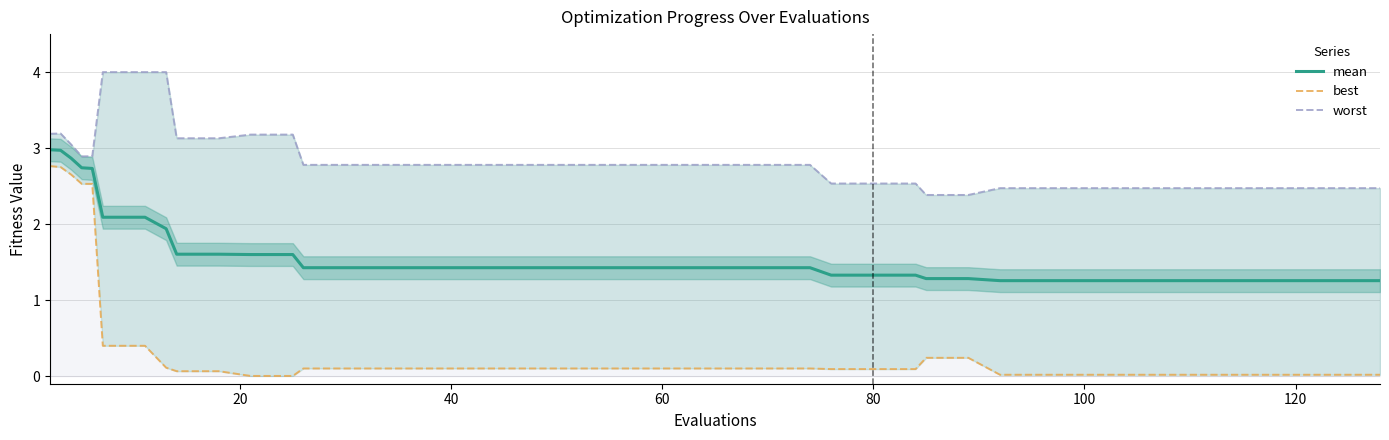

Reading left to right, what are all the values shown in this chart?

mean: 3.0	3.0	2.9	2.7	2.7	2.1	2.1	1.9	1.6	1.6	1.6	1.6	1.4	1.4	1.4	1.4	1.4	1.4	1.4	1.4	1.4	1.4	1.4	1.4	1.4	1.3	1.3	1.3	1.3	1.3	1.3	1.3	1.3	1.3	1.3	1.3	1.3	1.3	1.3	1.3
best: 2.8	2.8	2.7	2.5	2.5	0.4	0.4	0.1	0.1	0.1	0.0	0.0	0.1	0.1	0.1	0.1	0.1	0.1	0.1	0.1	0.1	0.1	0.1	0.1	0.1	0.1	0.1	0.1	0.2	0.2	0.0	0.0	0.0	0.0	0.0	0.0	0.0	0.0	0.0	0.0
worst: 3.2	3.2	3.0	2.9	2.9	4.0	4.0	4.0	3.1	3.1	3.2	3.2	2.8	2.8	2.8	2.8	2.8	2.8	2.8	2.8	2.8	2.8	2.8	2.8	2.8	2.5	2.5	2.5	2.4	2.4	2.5	2.5	2.5	2.5	2.5	2.5	2.5	2.5	2.5	2.5